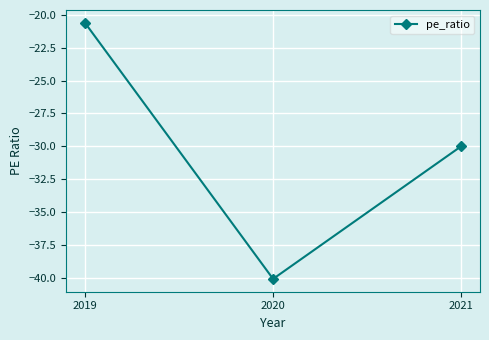

Where does the data first go above -30?

2019